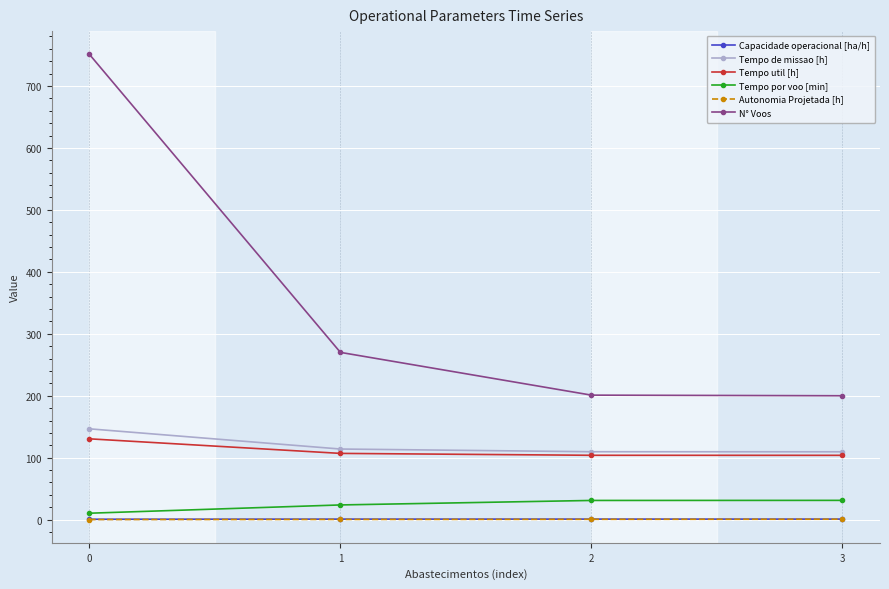

The Tempo util [h] series shows 28.9 at 0. True or false?

False